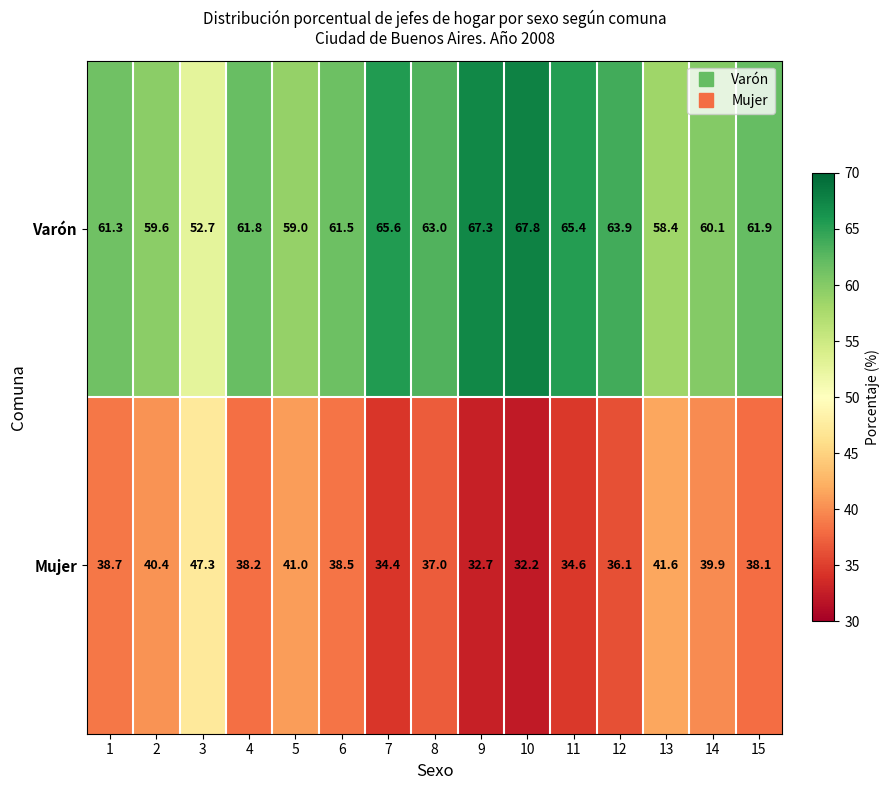

What is the smallest value displayed?

32.2